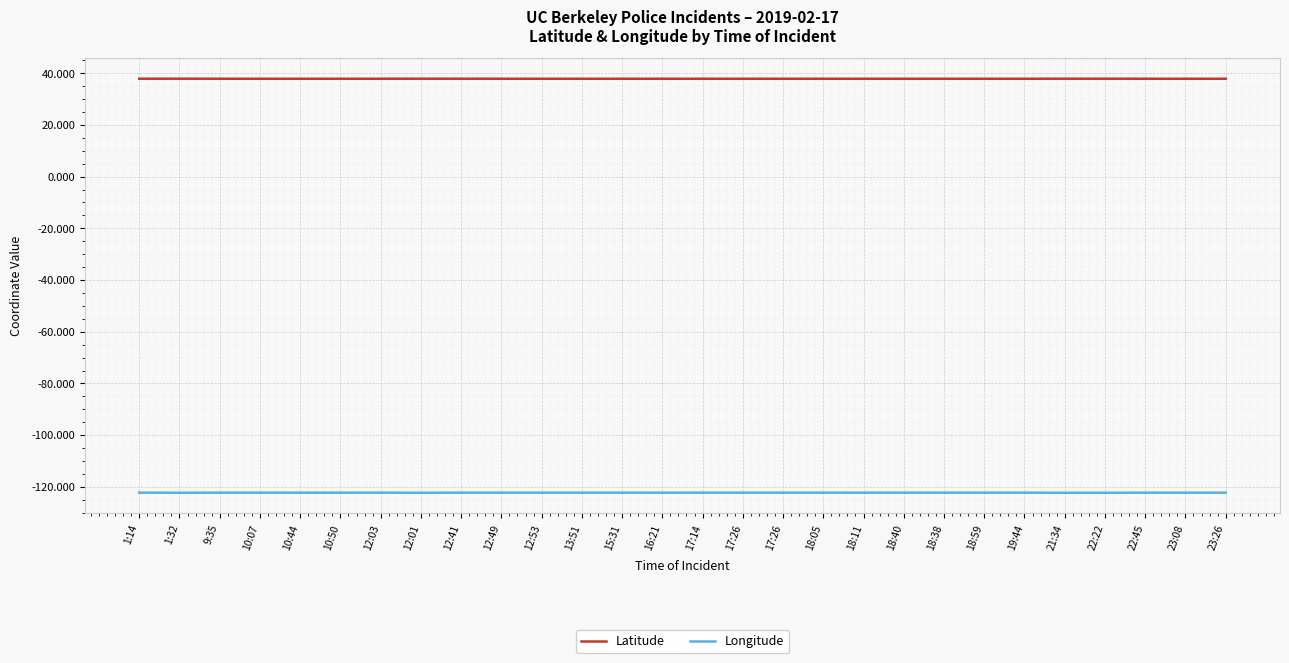

Is it true that Longitude equals -203.3 at 18:11?

False